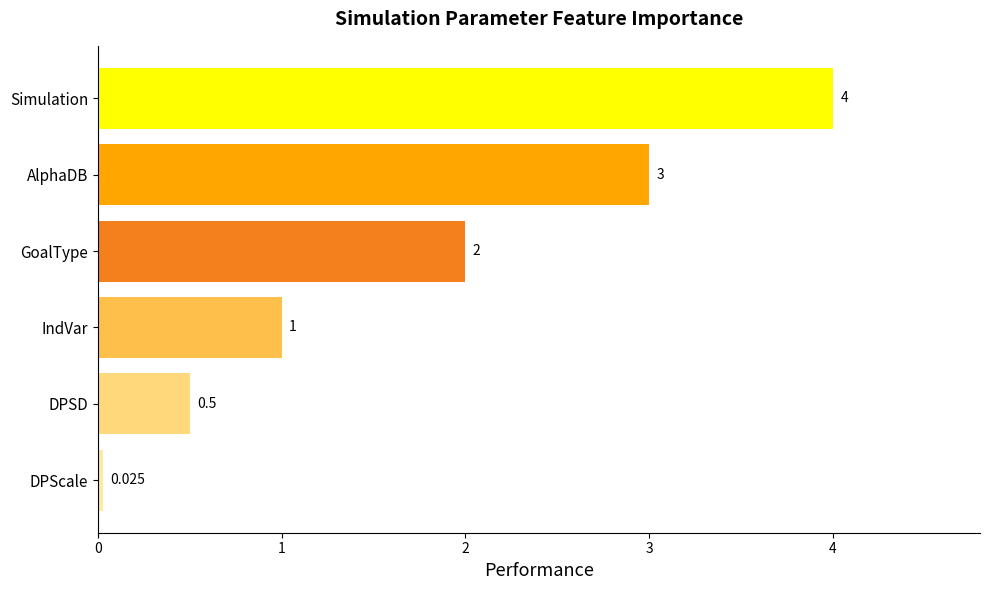

Where is the data nearest to the value 2?

GoalType